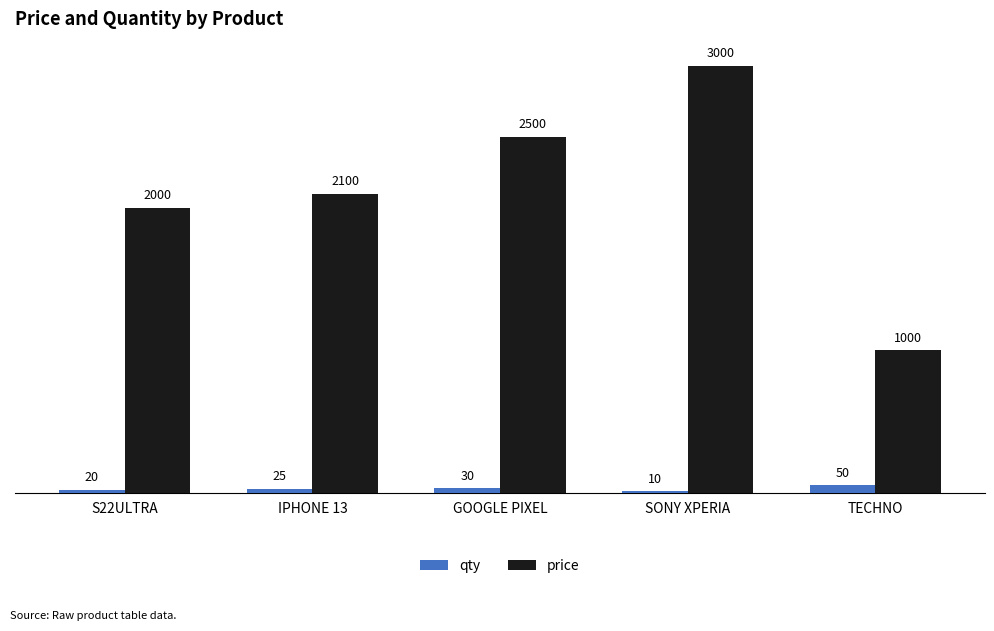

The price series shows 4259 at SONY XPERIA. True or false?

False